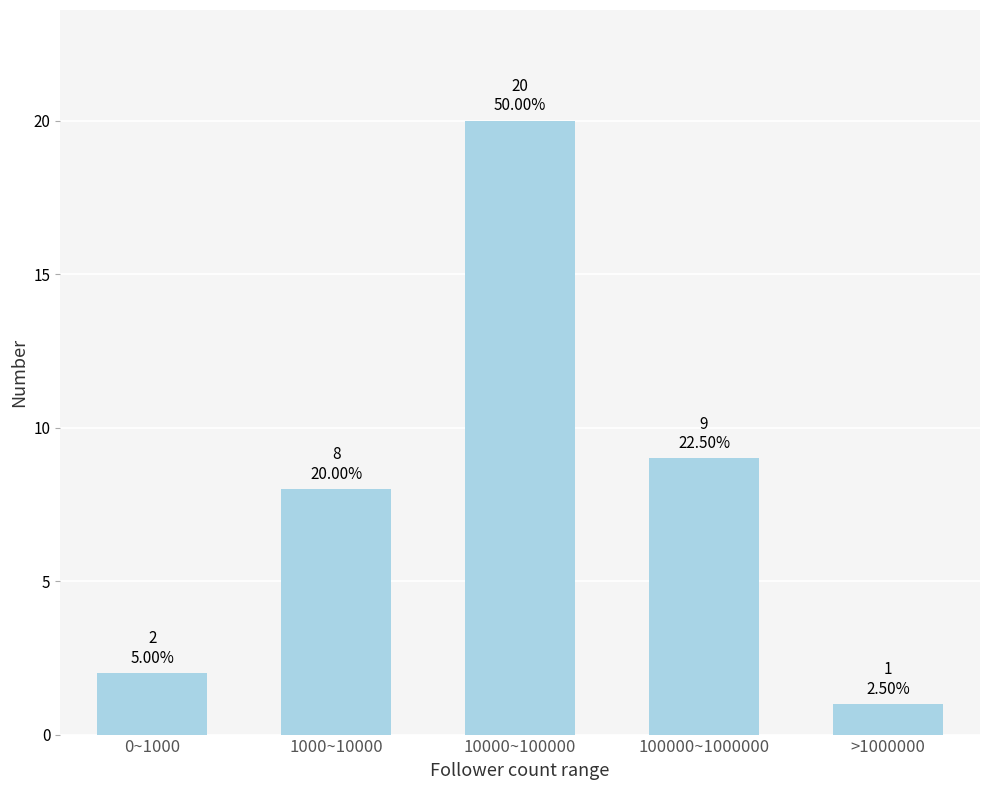

Reading left to right, transcribe all the data shown in this chart.

2	8	20	9	1